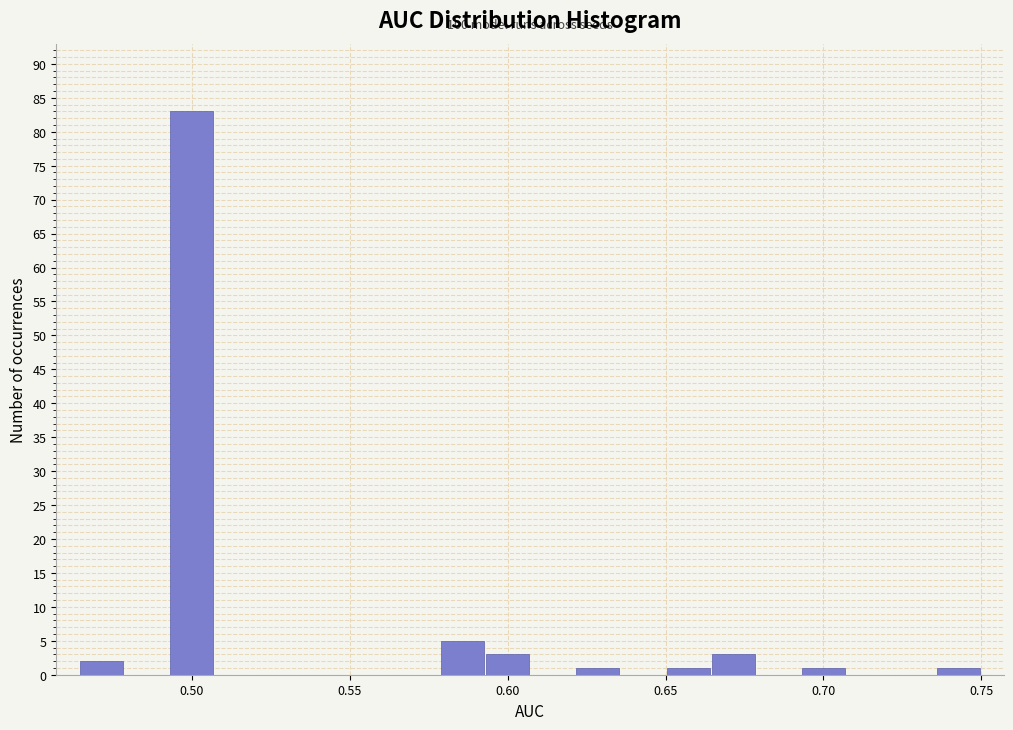

Around what value on the x-axis is the tallest bar? Give the approximate position of its centre, as read against the axis.

0.500